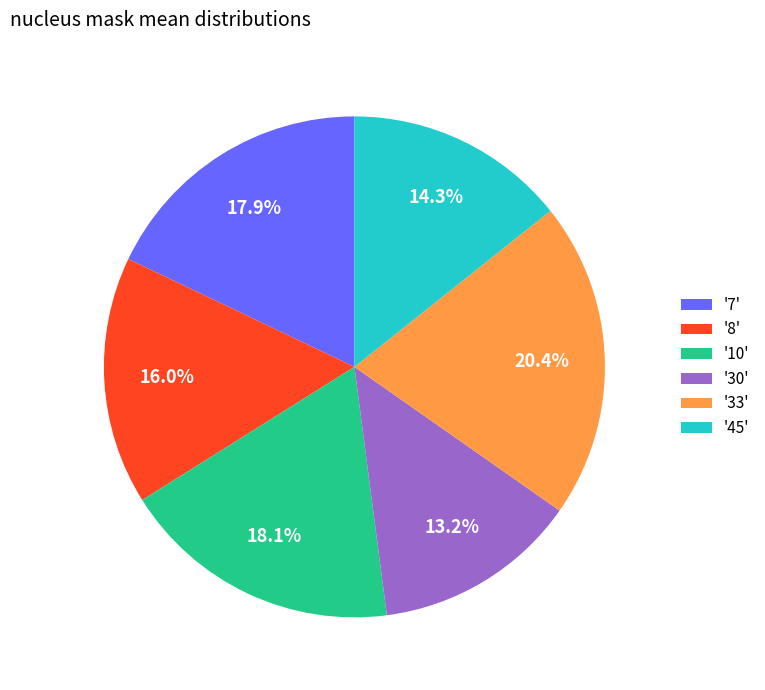

Is there a majority slice in this chart?

No